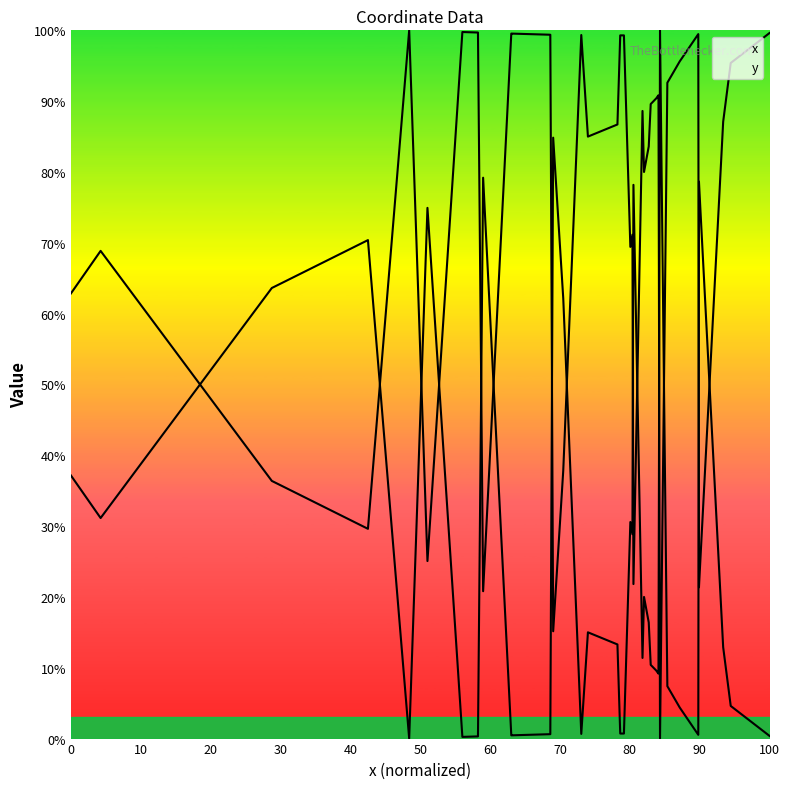

In y, how many points are lower than both neighbors (excluding endpoints)?

10